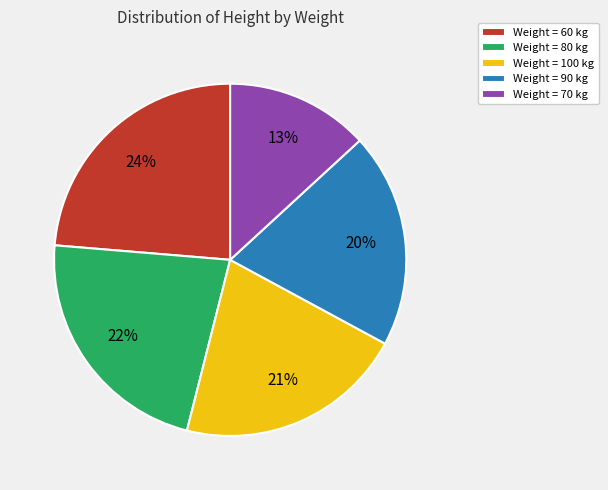

Count the number of slices in the pie.

5